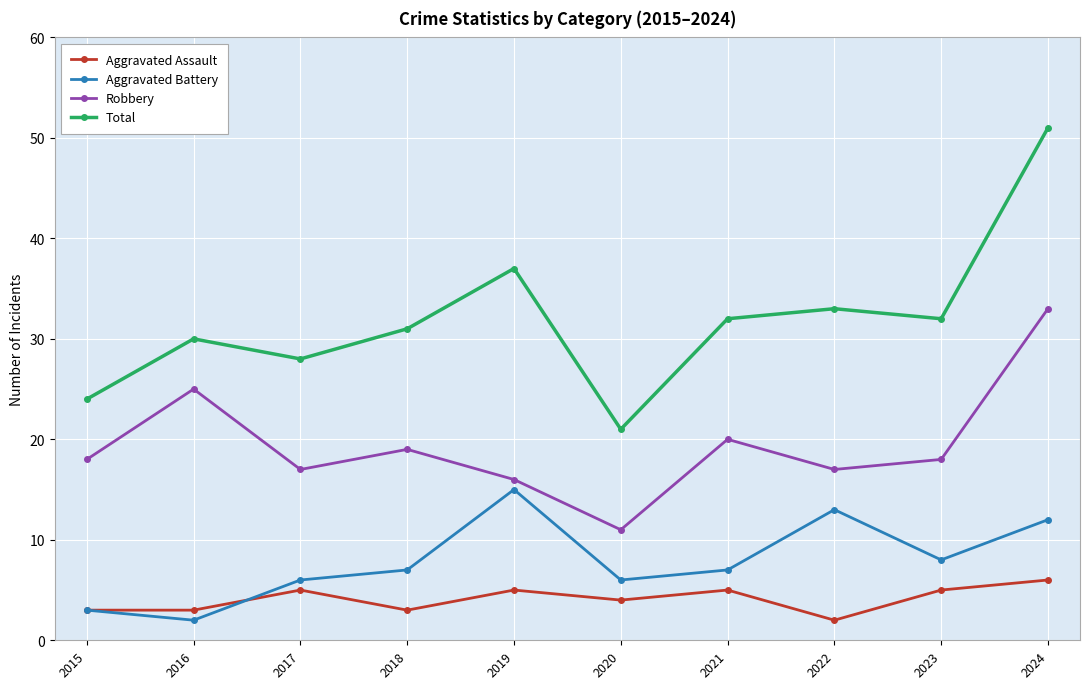

At which category is the sum across all series the highest?

2024